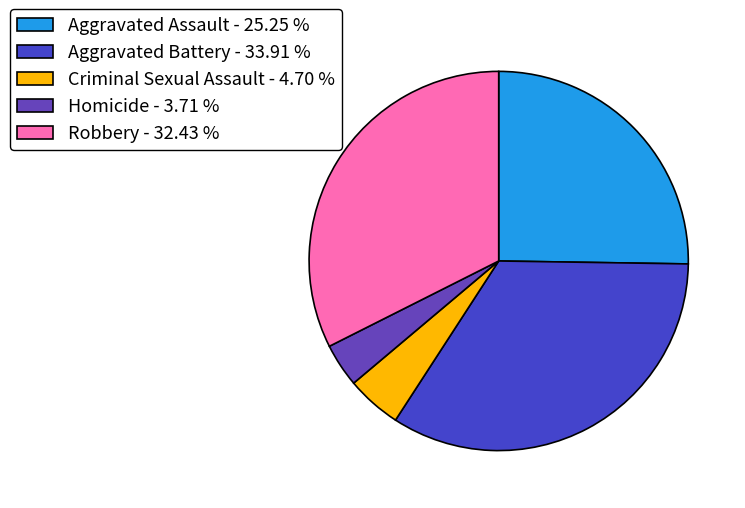

Do Robbery and Homicide together represent more than half of the pie?

No